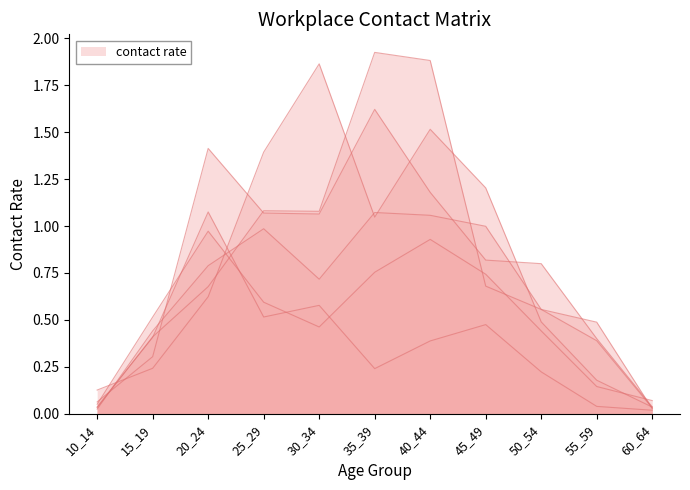

What is the total value across all series at 45_49?

4.9